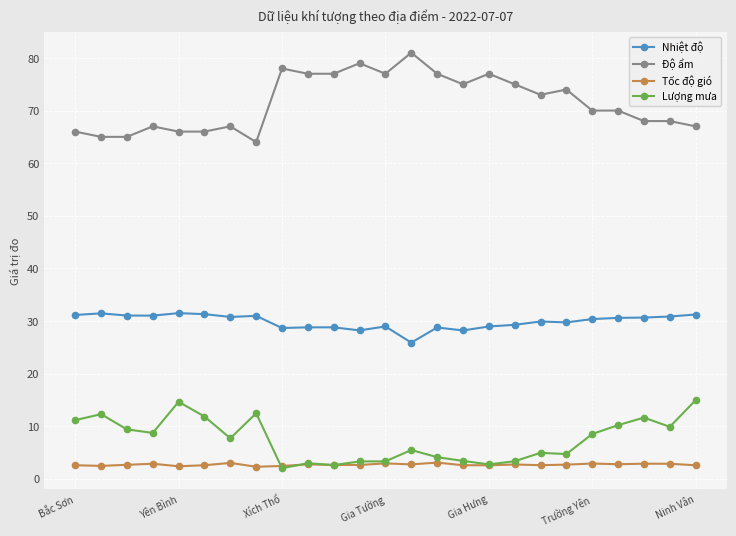

Which series has the largest total across all categories?

Độ ẩm